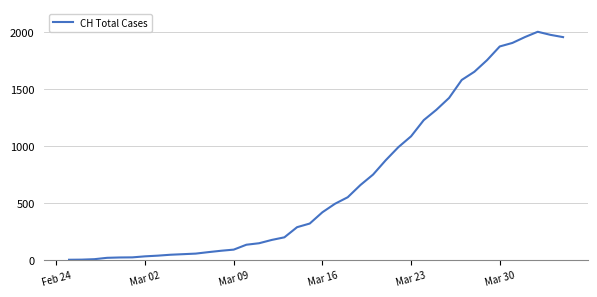

What is the difference between the maximum and minimum values?

2002